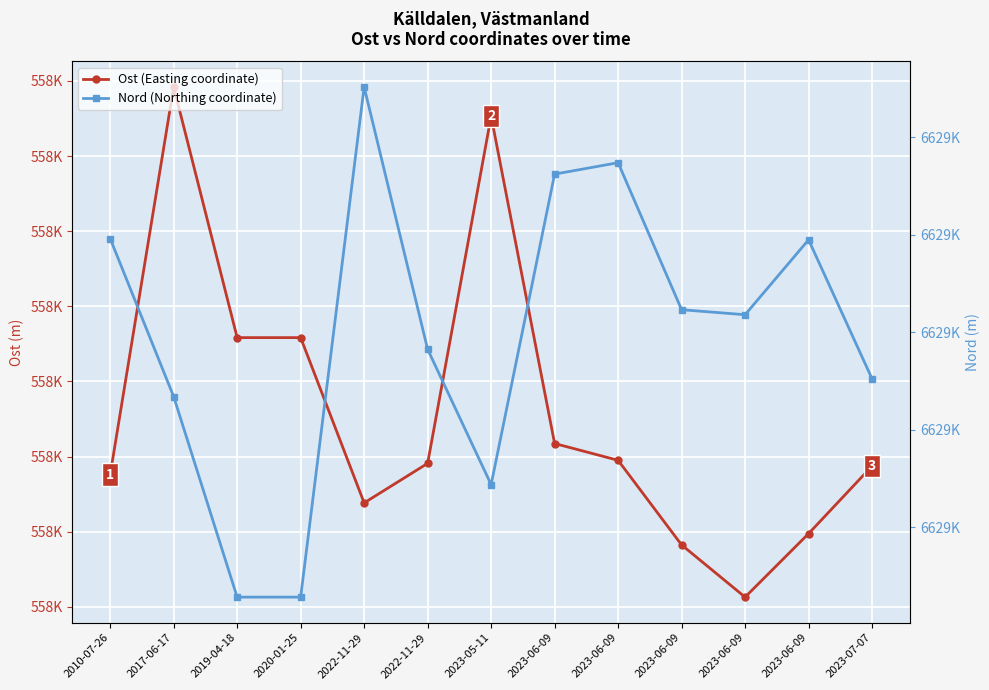

What is the average value of the Ost (Easting coordinate) series?

558279.3